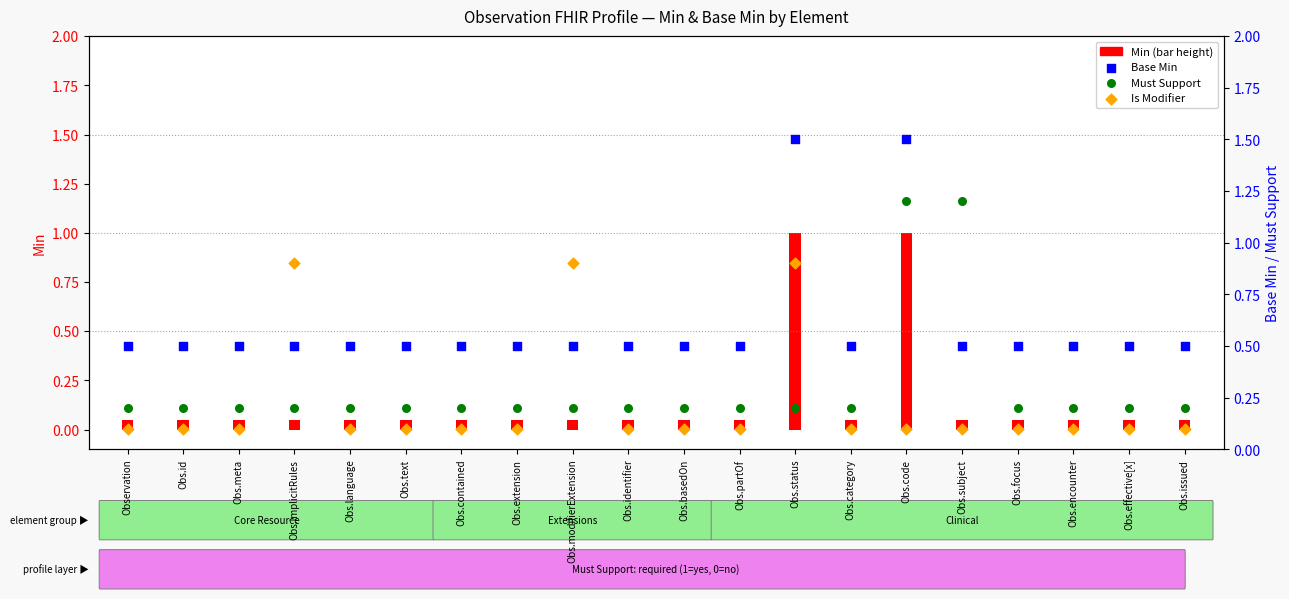

Which series has the largest Y range (max minus min)?

Base Min